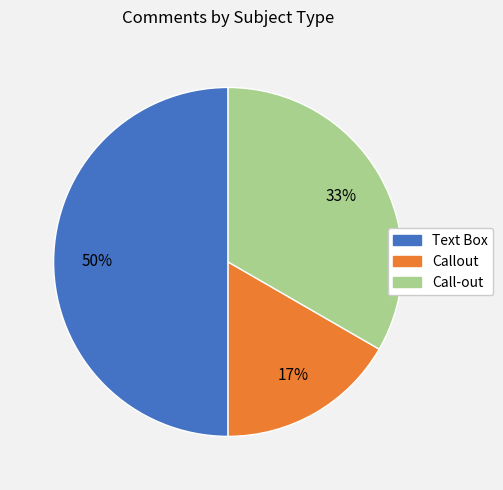

Rank the categories by value from lowest to highest.

Callout, Call-out, Text Box